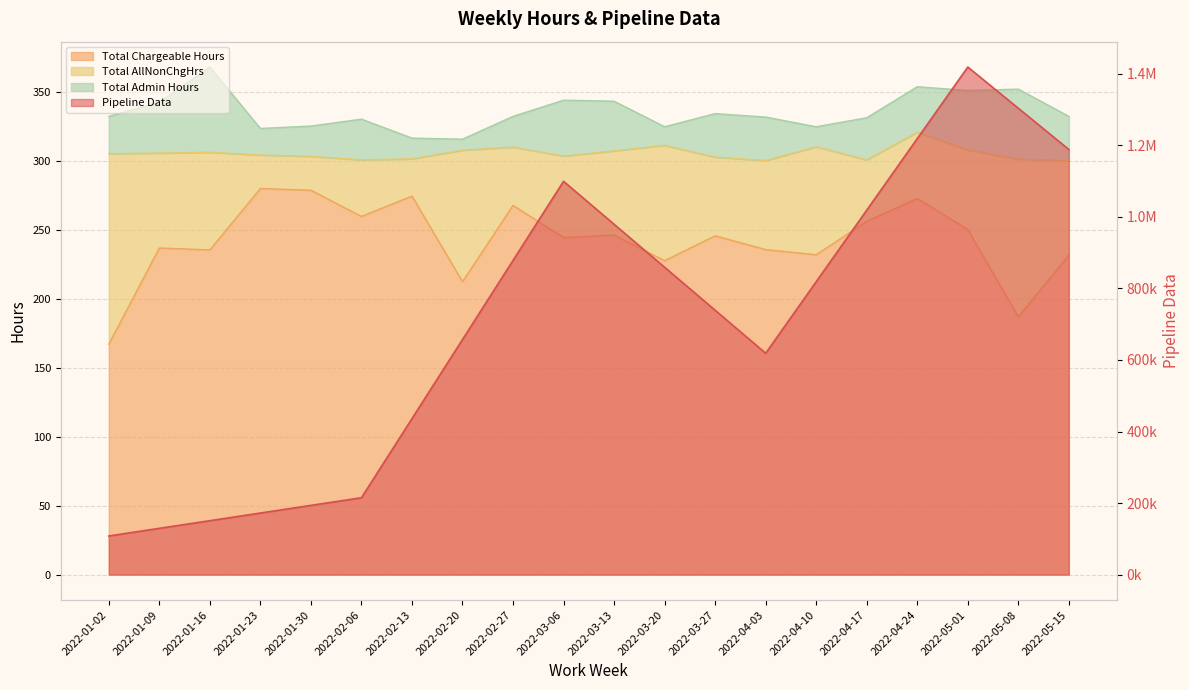

How many categories are shown in the chart?

20